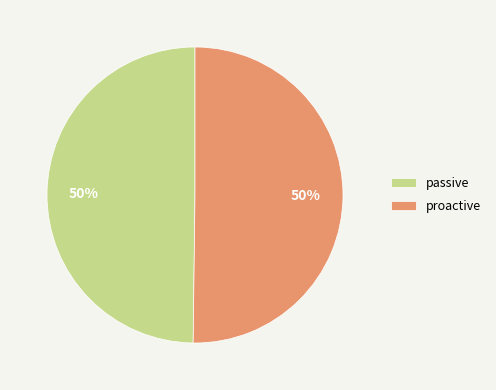

The proactive slice represents 60% of the pie. True or false?

False